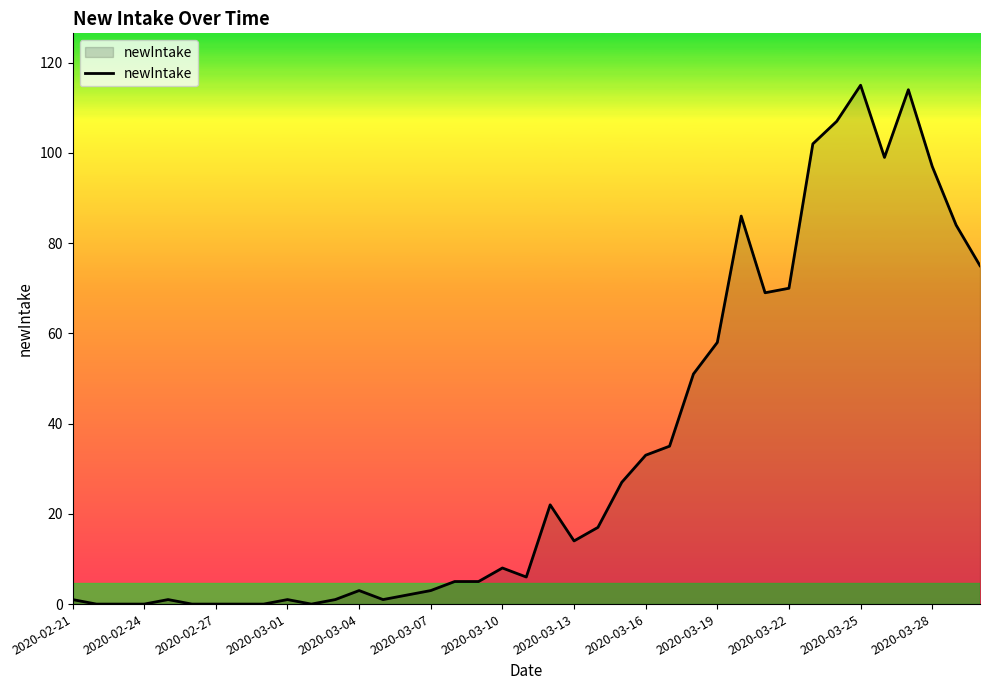

What is the difference between the maximum and minimum values?

115